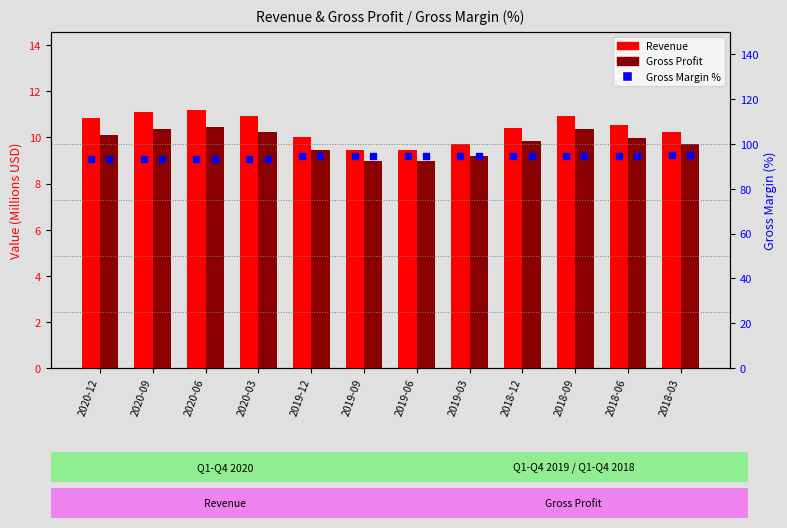

Which series reaches the maximum Y coordinate?

Gross Margin %